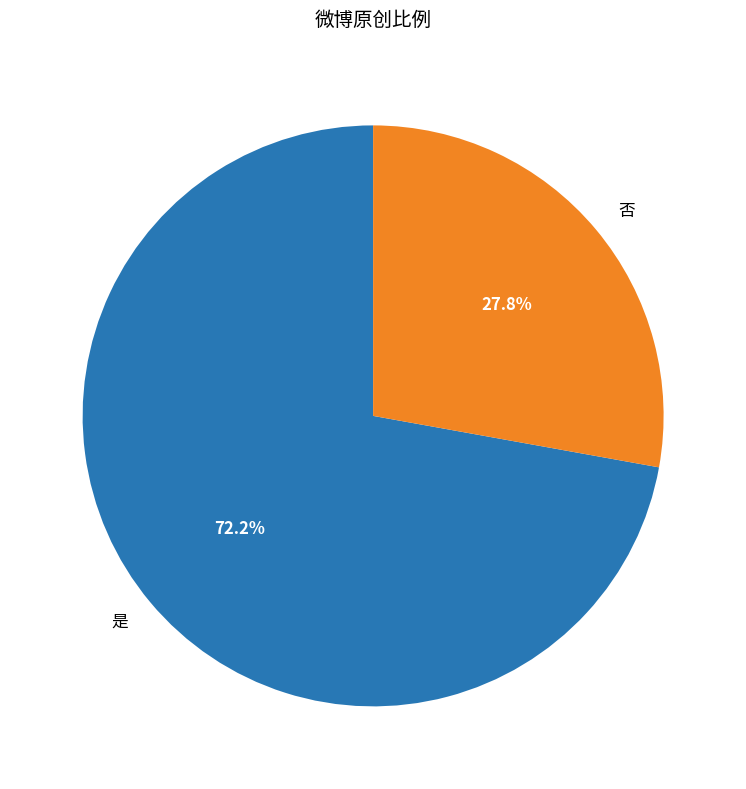

To the nearest percent, what is the difference between the 否 and 是 slice percentages?

44%